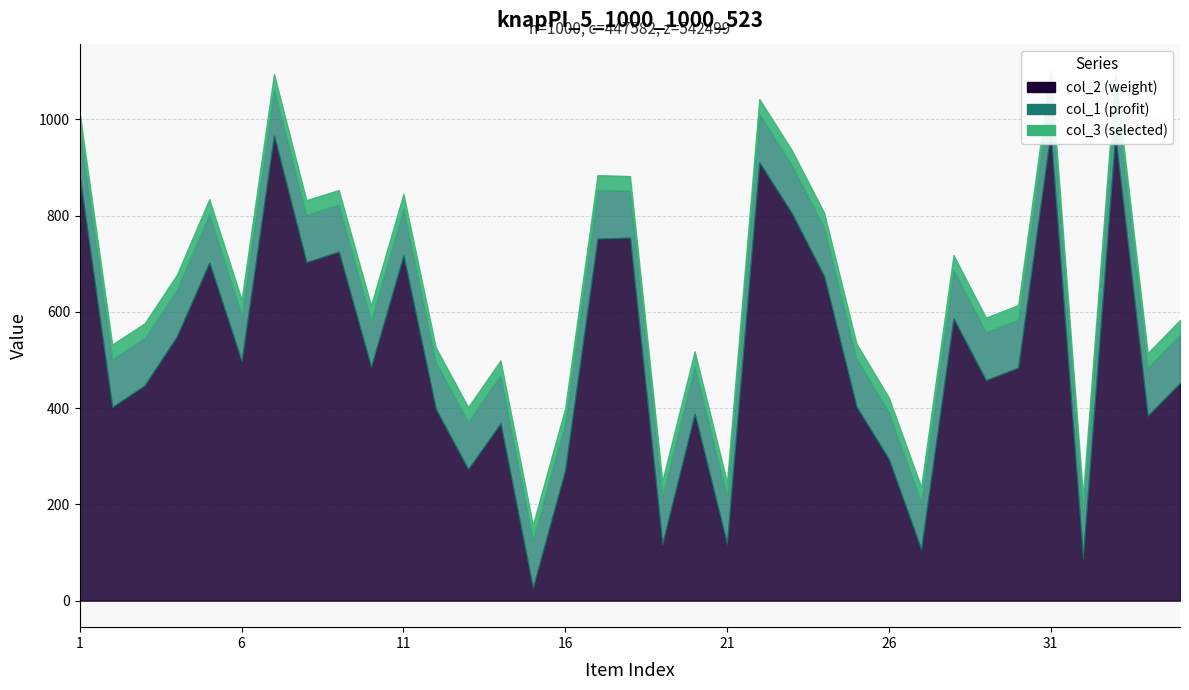

Is it true that col_3 equals 0 at 27?

False